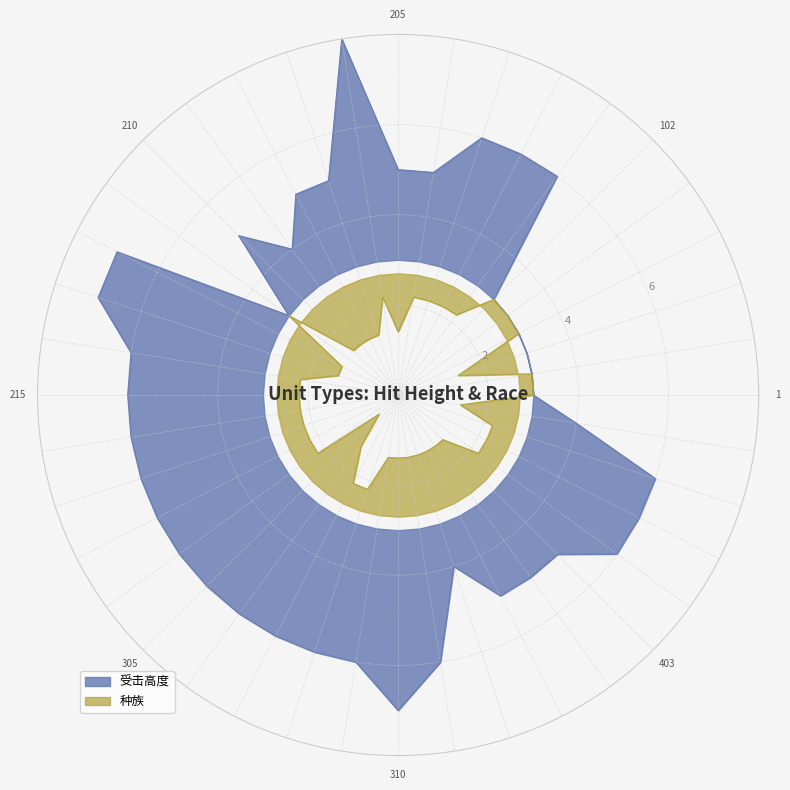

How many times do 种族 and 受击高度 cross each other?

2